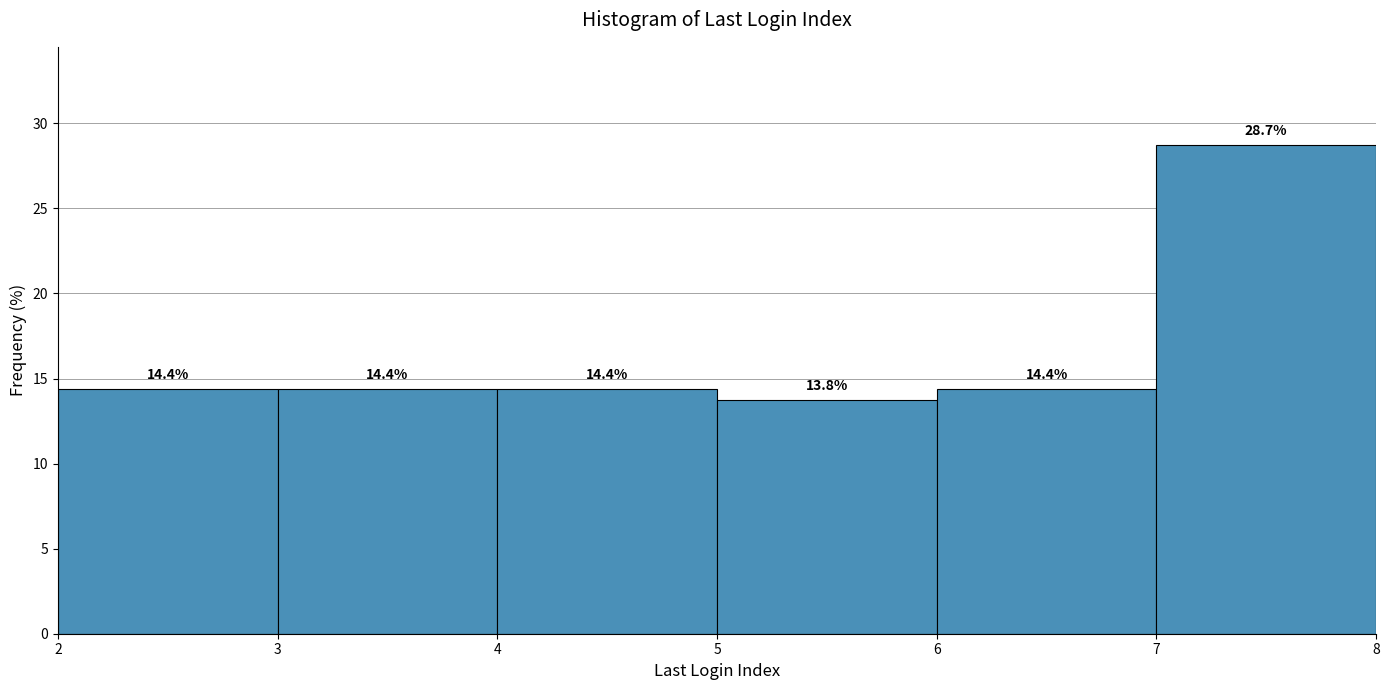

Reading left to right, list every bar in this chart as the range it spans on the x-axis followed by its height.

2 to 3: 14.4
3 to 4: 14.4
4 to 5: 14.4
5 to 6: 13.8
6 to 7: 14.4
7 to 8: 28.7